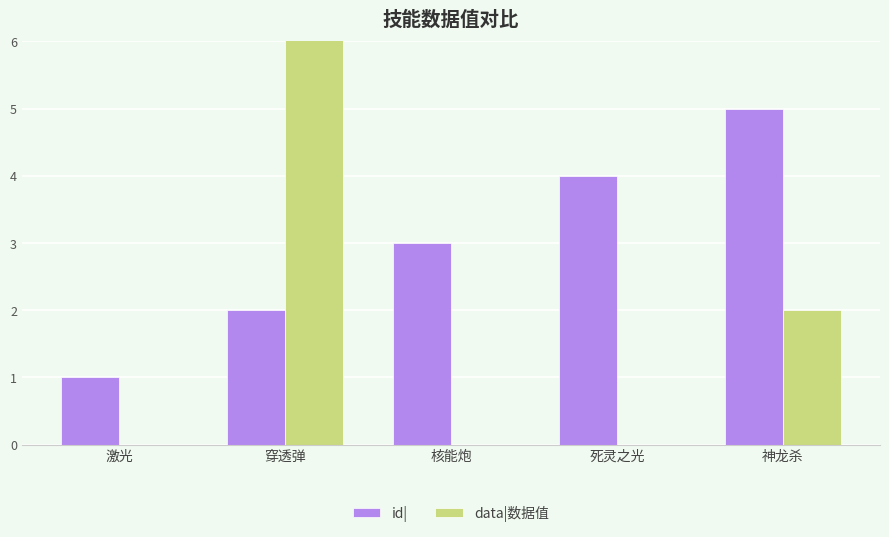

Rank the series by their maximum value, from lowest to highest.

id|, data|数据值